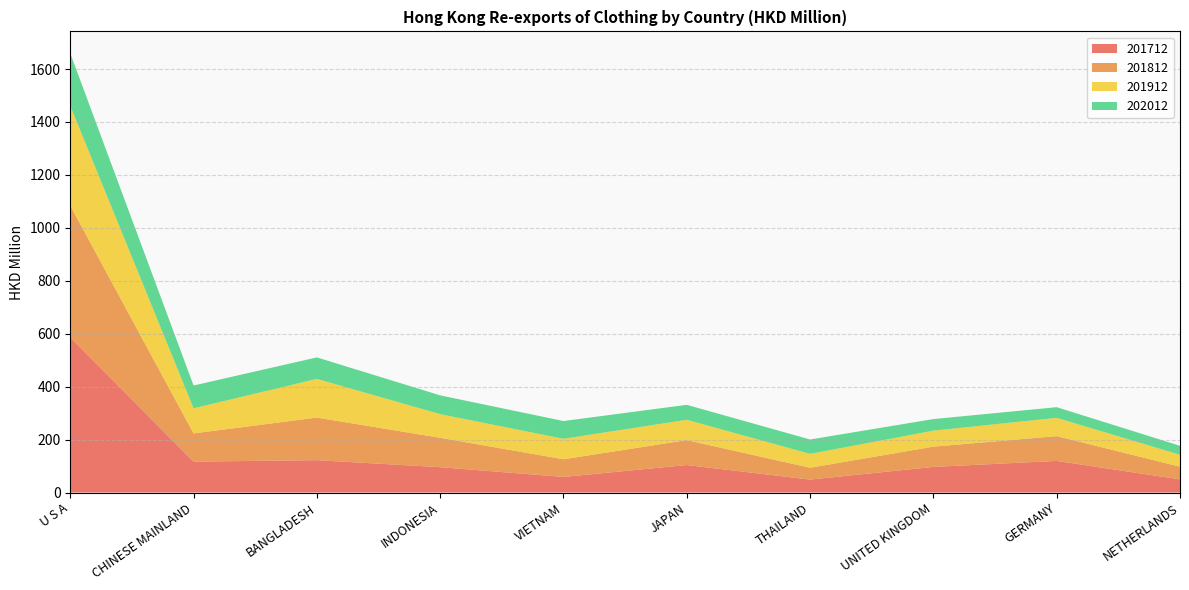

Reading right to left, list all the values displayed in this chart.

201712: 49.8	119.4	96.8	48.9	103.9	58.9	95.7	122.3	116.7	586.0
201812: 47.8	93.6	76.6	44.7	94.0	66.8	111.0	160.8	106.6	497.8
201912: 44.9	69.1	60.4	52.4	76.8	77.2	89.4	146.1	94.8	376.7
202012: 34.0	40.4	43.8	54.3	56.6	67.2	71.0	81.3	86.2	198.6